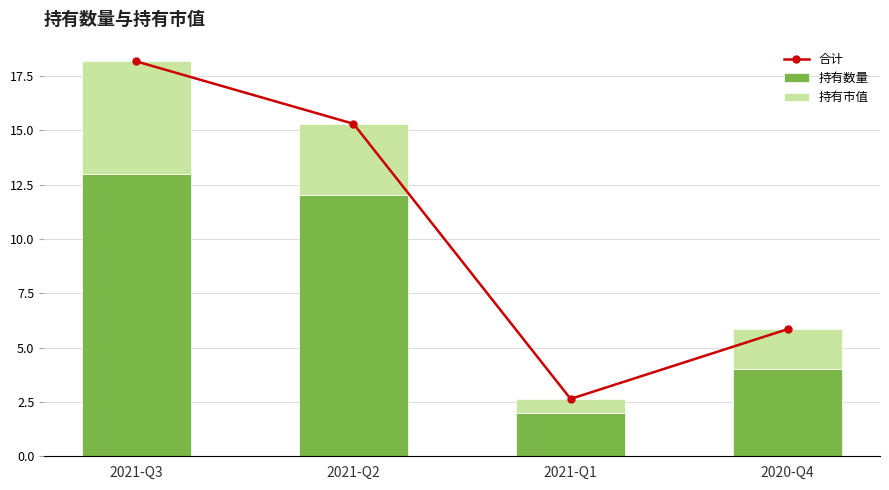

True or false: 合计 has a value of 18.2 at 2021-Q3.

True